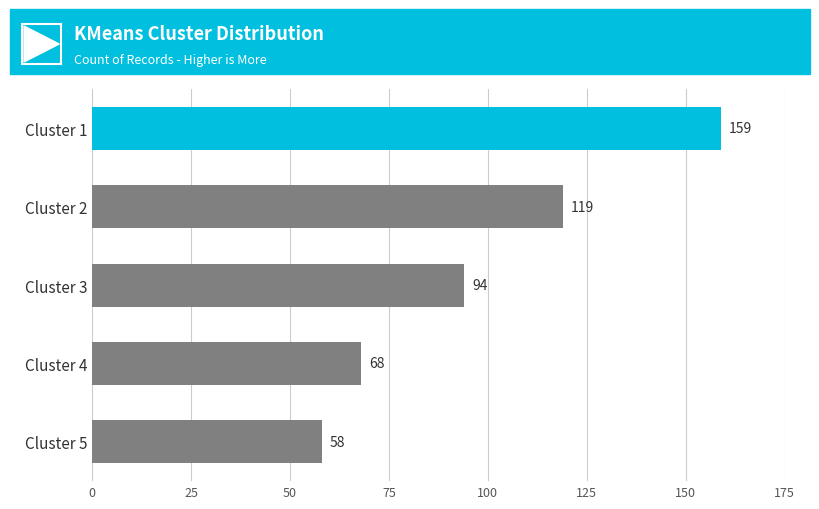

Rank the categories by value from highest to lowest.

Cluster 1, Cluster 2, Cluster 3, Cluster 4, Cluster 5